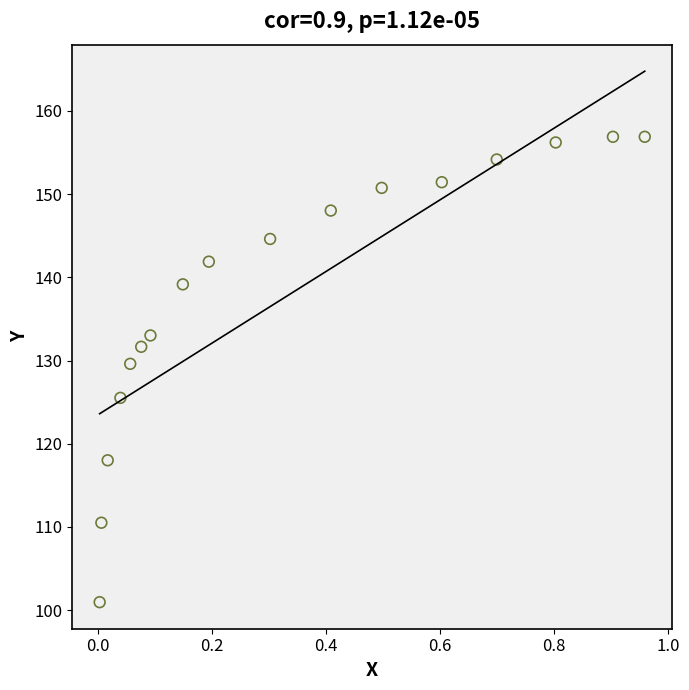

What is the range of X values (max minus min)?

1.0